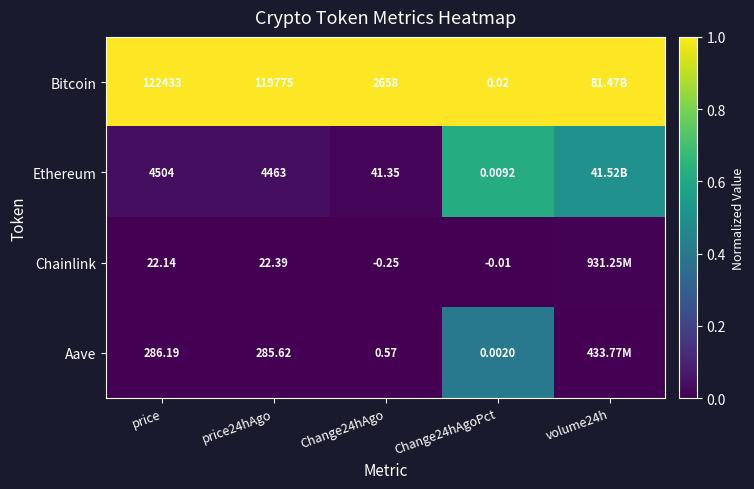

Is the value of Bitcoin at Change24hAgoPct greater than the value of Aave at price?

No